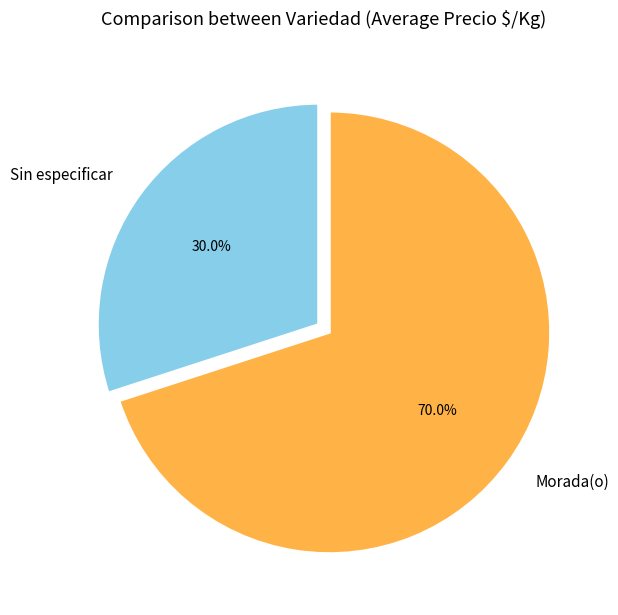

What is the largest slice in the pie chart?

Morada(o)